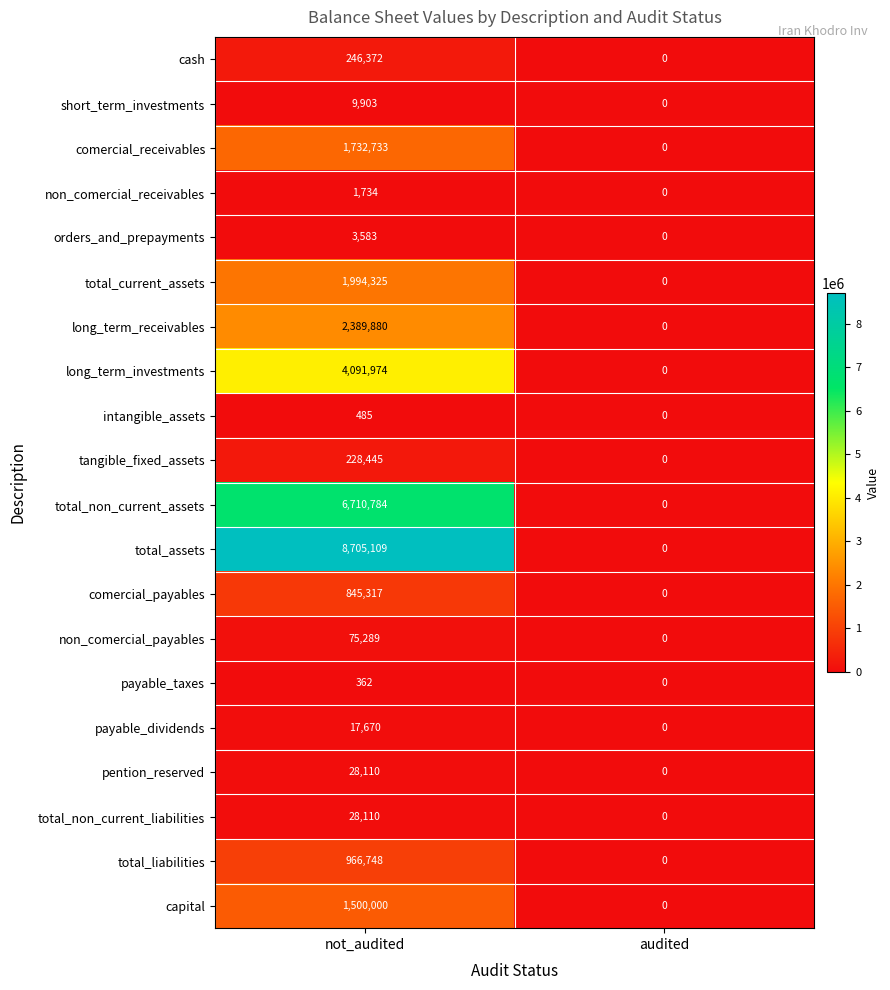

Which series has the largest range (max minus min)?

total_assets